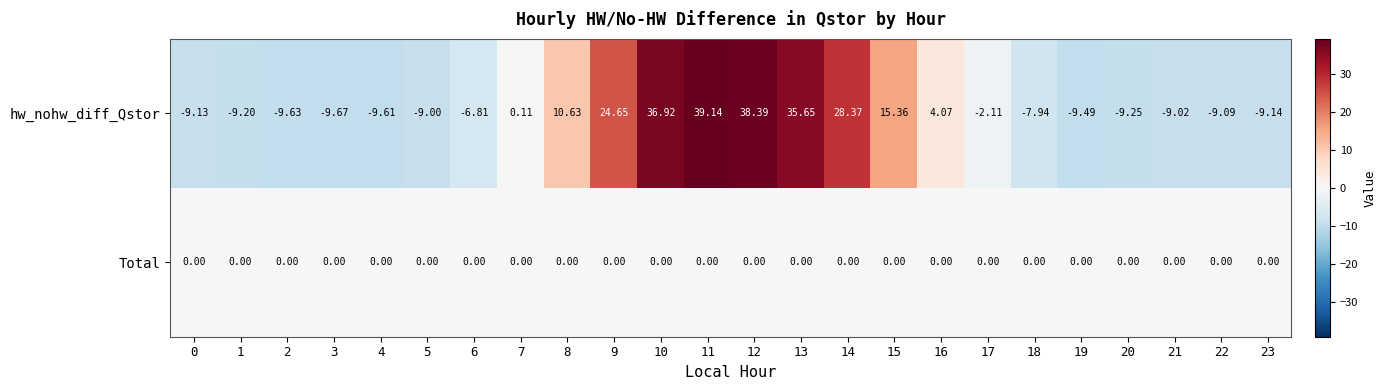

How many data points does each series have?

24